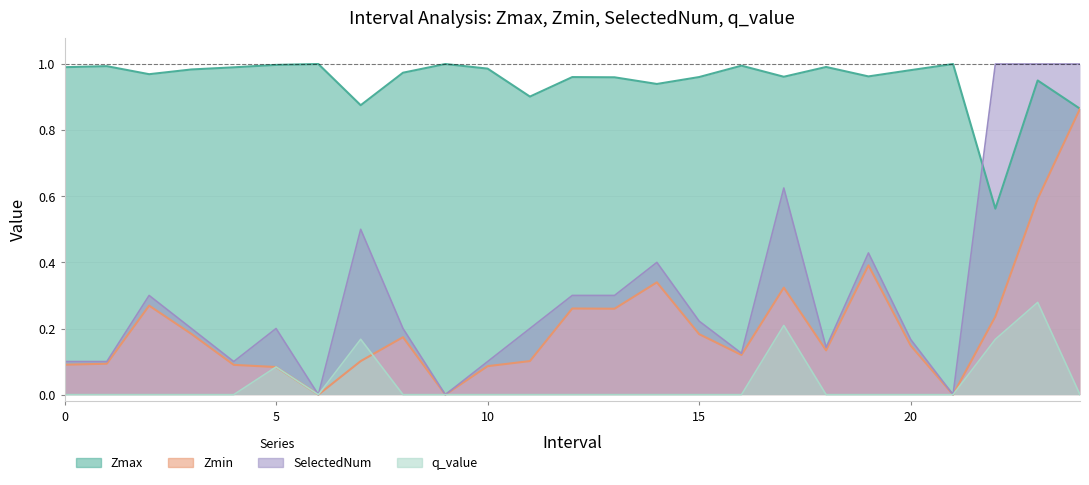

What is the difference between the maximum and minimum values in the Zmin series?

0.9